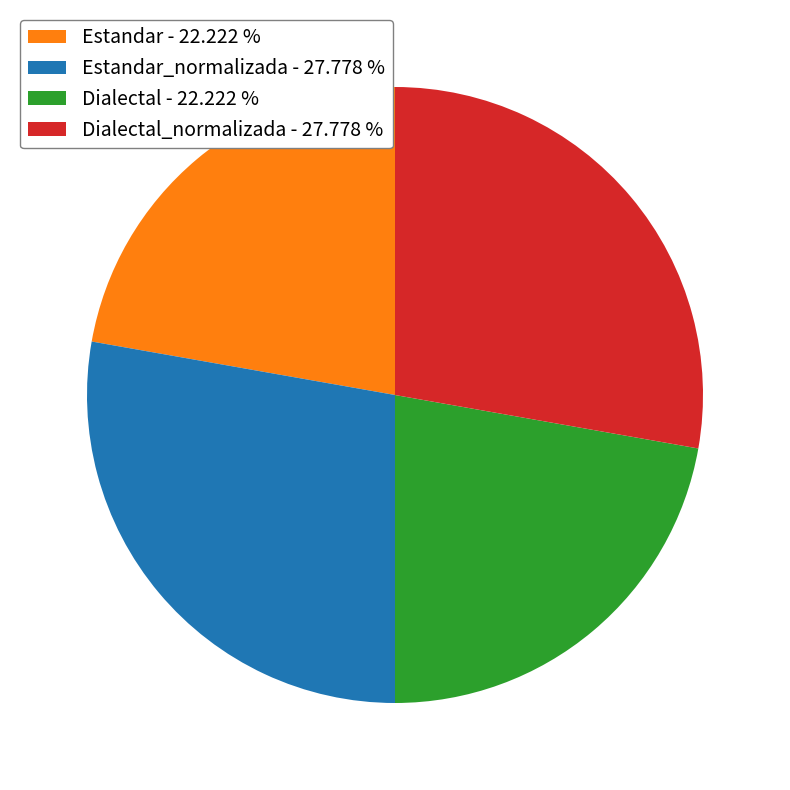

Approximately how many times larger is the value at Dialectal - 22.222 % compared to Estandar_normalizada - 27.778 %?

0.8